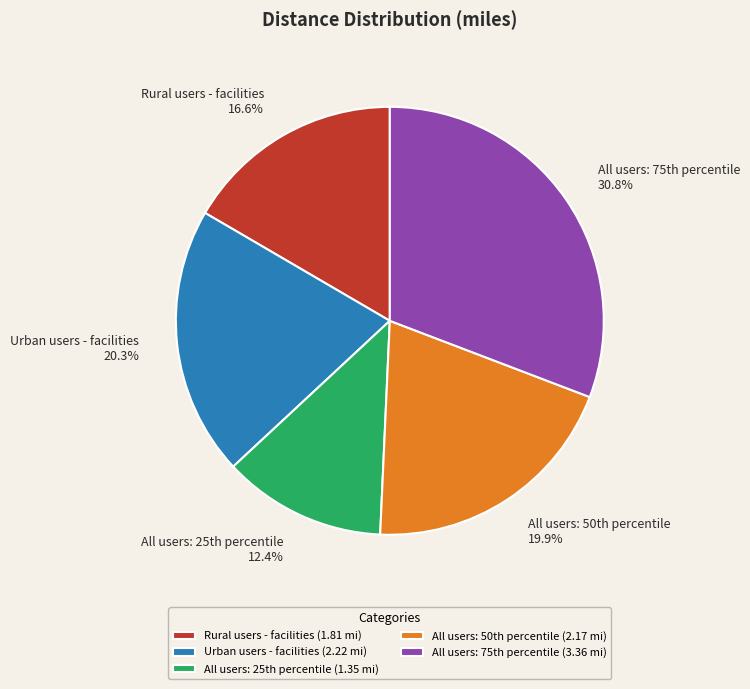

The Urban users - facilities slice represents 7% of the pie. True or false?

False